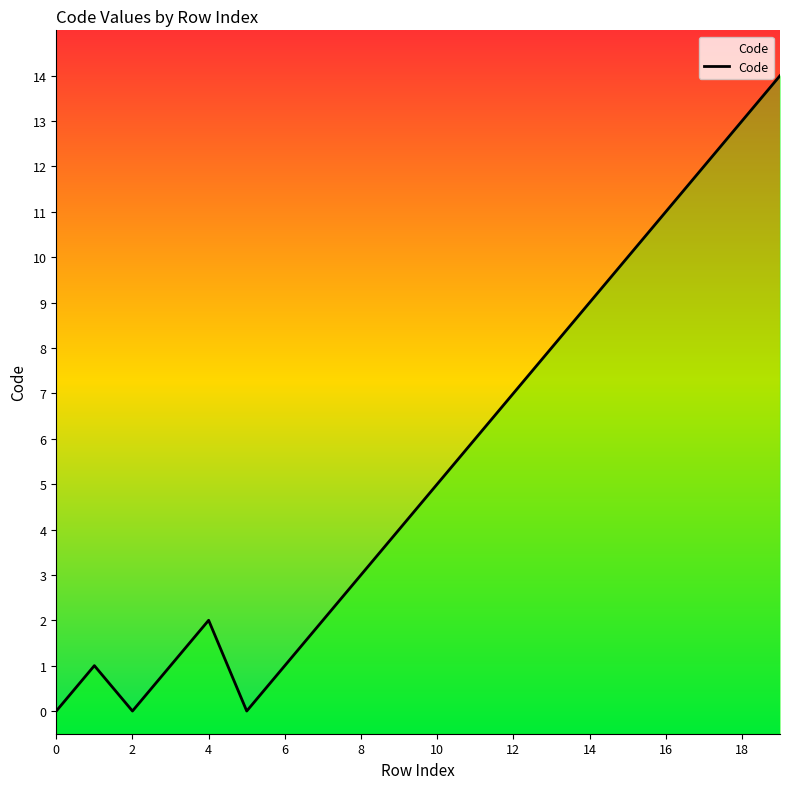

How many data points are above 5?

9